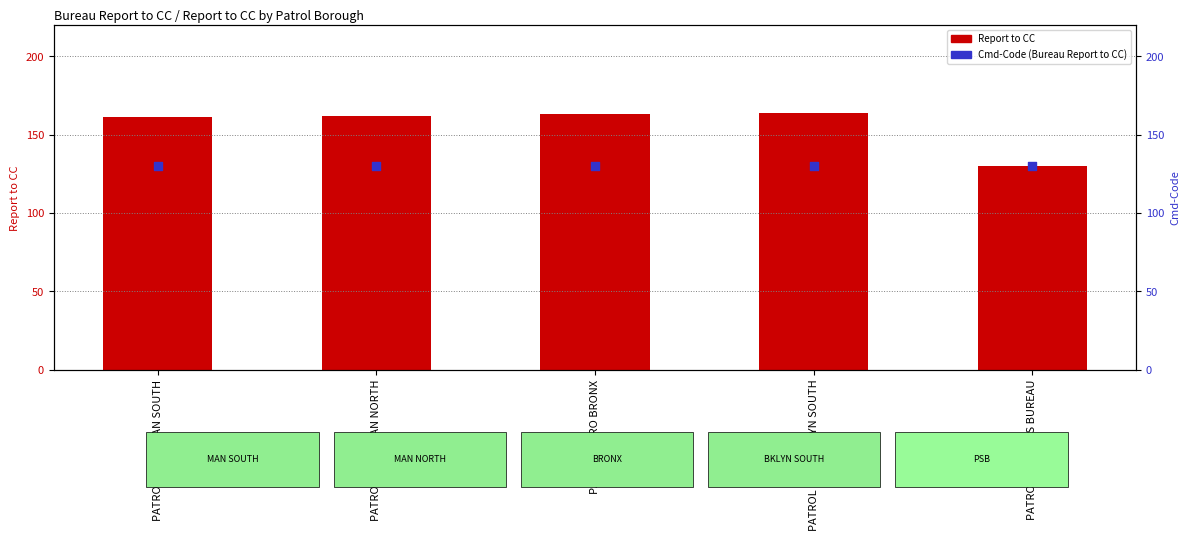

What is the total value across all series at PATROL SERVICES BUREAU?

260